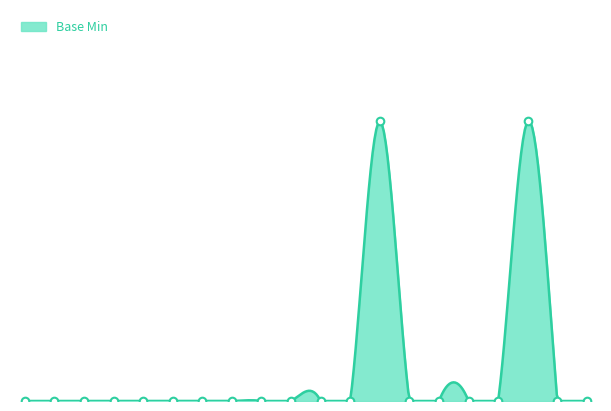

What is the change in value from AllergyIntolerance.language to AllergyIntolerance.patient?

+1